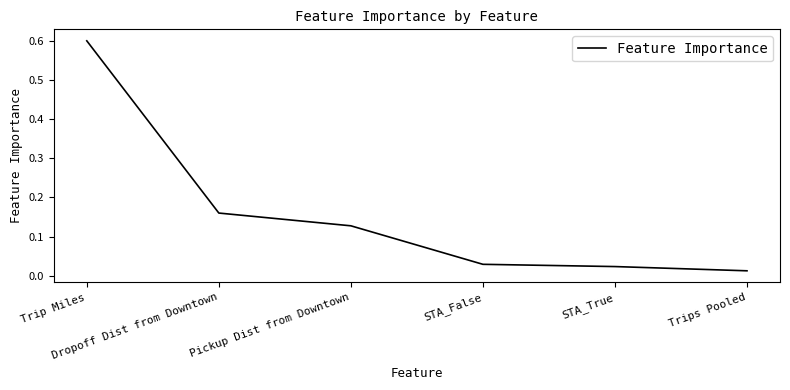

What is the change in value from Pickup Dist from Downtown to STA_True?

-0.1